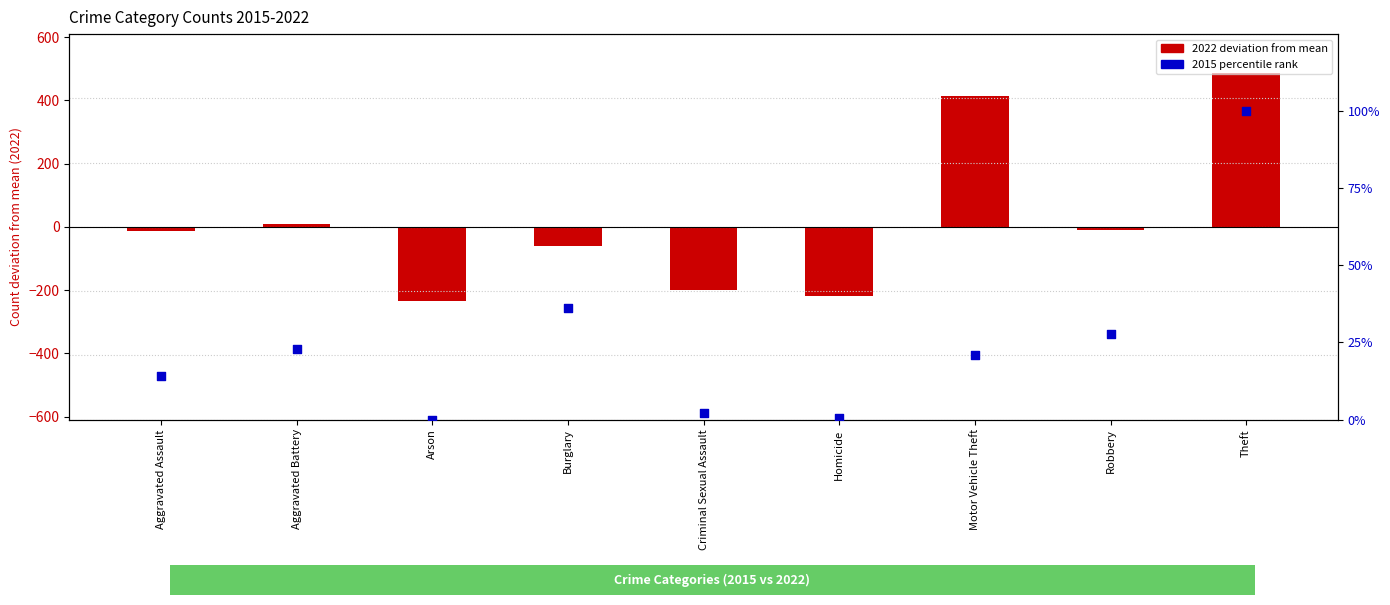

Which series has the largest total across all categories?

2015 (percentile rank)